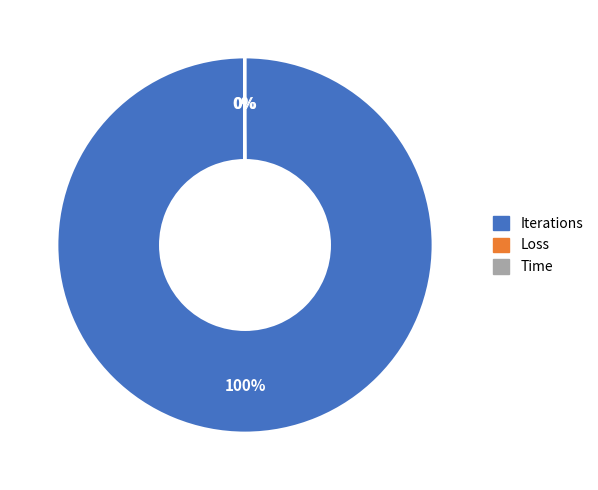

To the nearest percent, what is the difference between the largest and smallest slice percentages?

100%